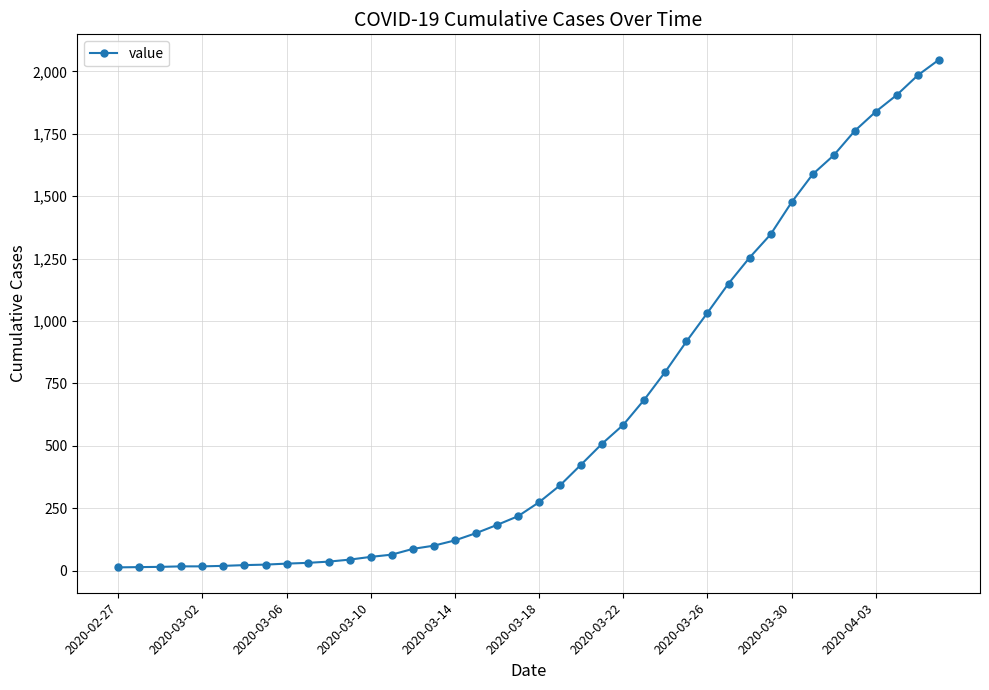

What is the average value?

621